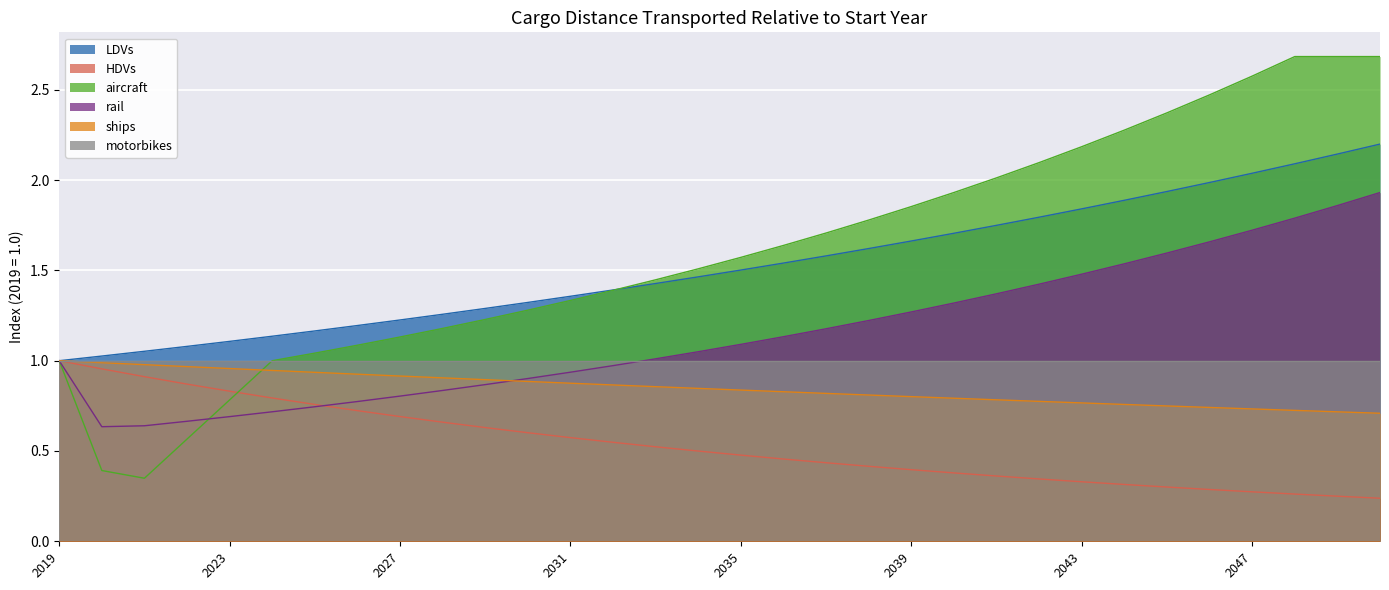

Where does the rail series first go above 1?

2033